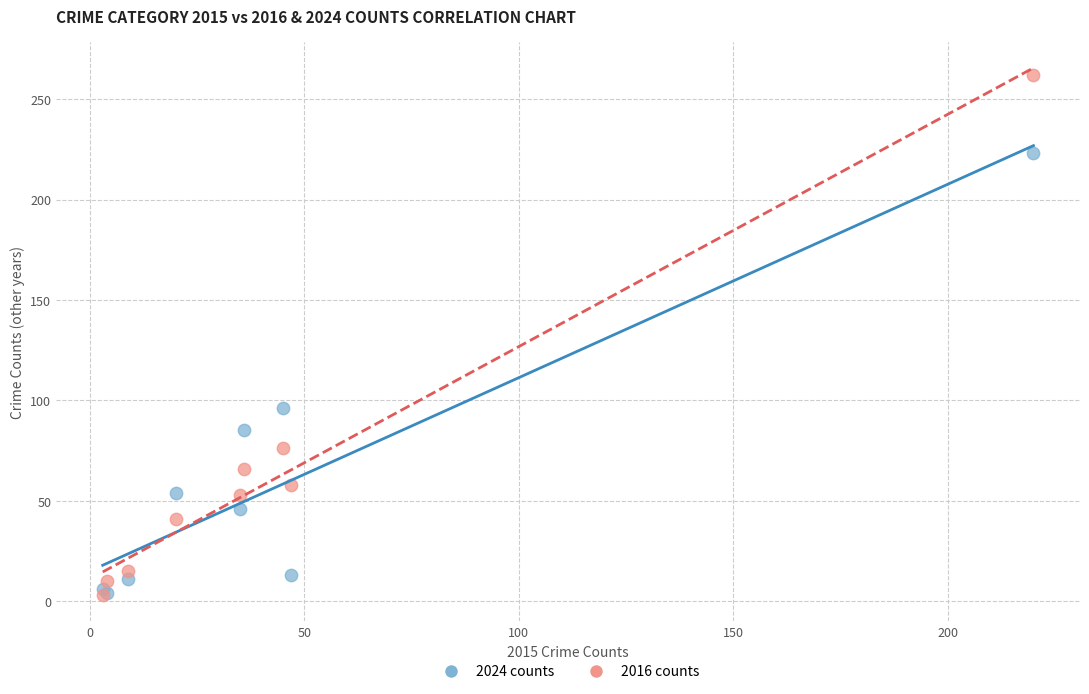

Across all series, what Y value is closest to 132?

96